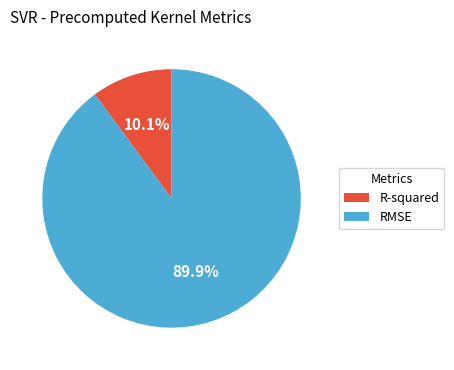

What percentage do R-squared and RMSE together represent?

100.0%